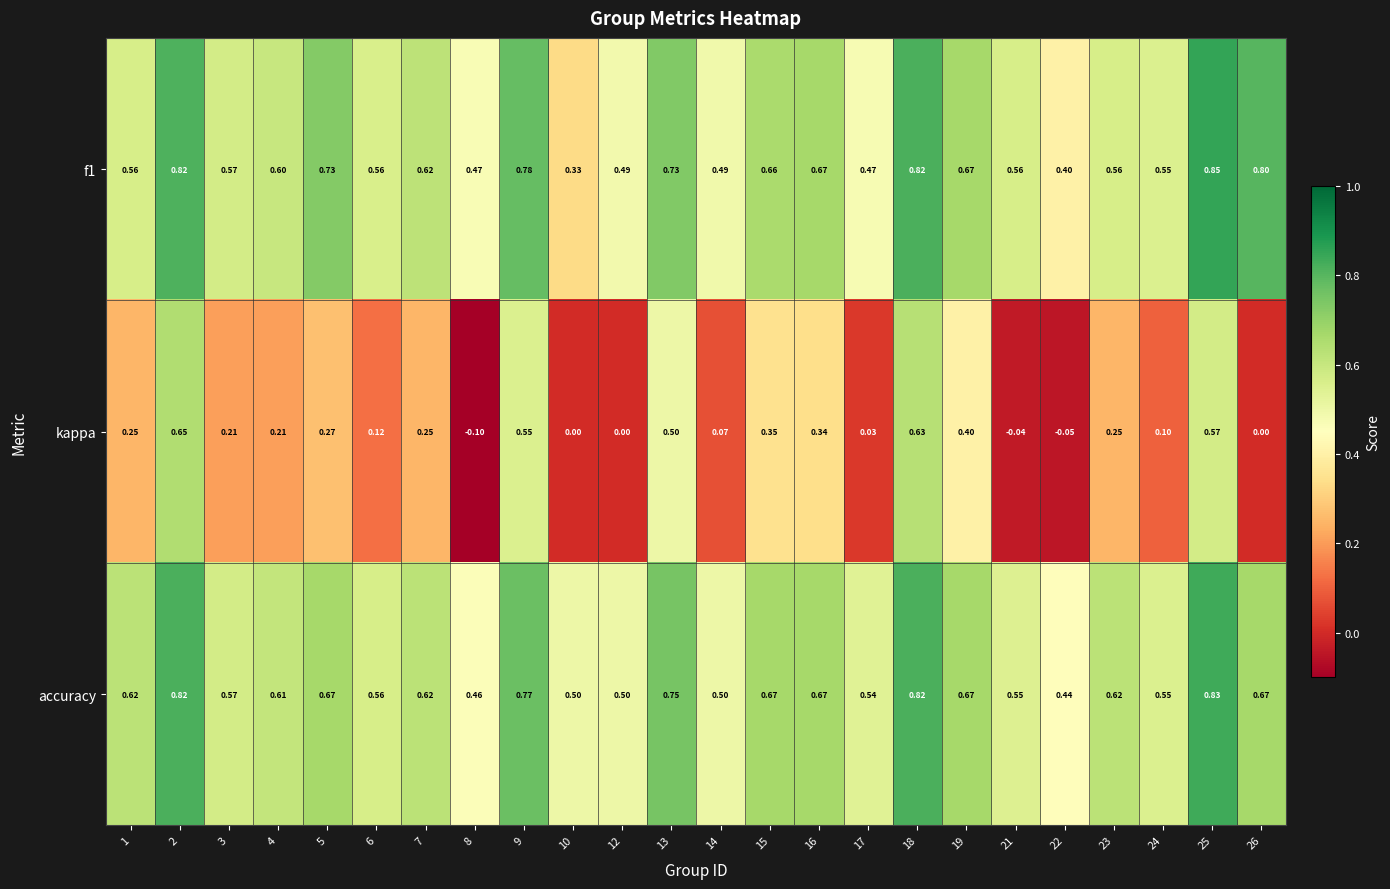

What is the difference between the highest and lowest values at 3?

0.4